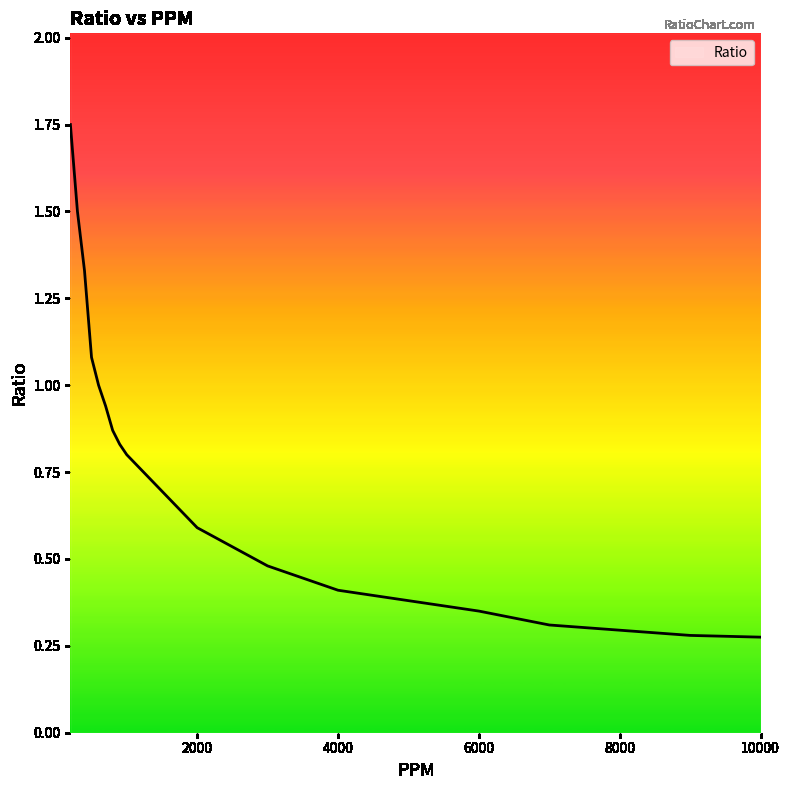

True or false: the data has more than 2 interior local peaks.

False